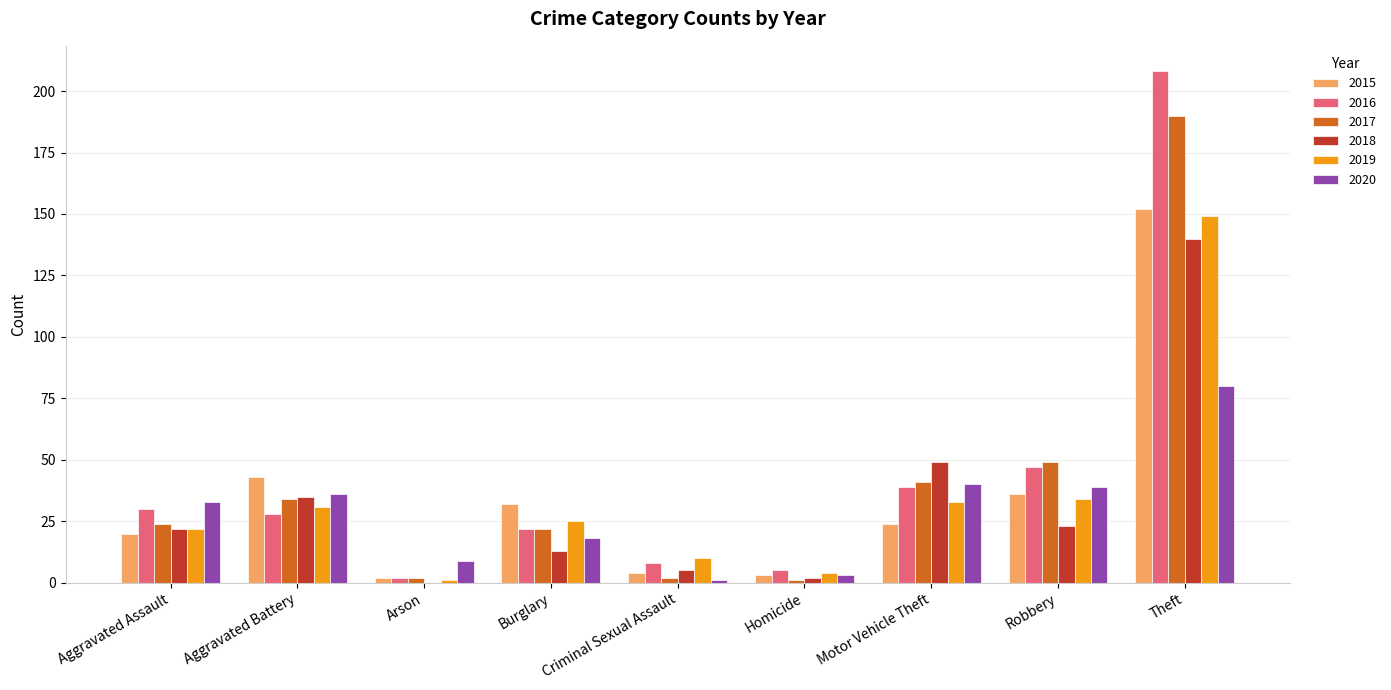

Reading left to right, extract all data points from this chart.

2015: 20	43	2	32	4	3	24	36	152
2016: 30	28	2	22	8	5	39	47	208
2017: 24	34	2	22	2	1	41	49	190
2018: 22	35	0	13	5	2	49	23	140
2019: 22	31	1	25	10	4	33	34	149
2020: 33	36	9	18	1	3	40	39	80